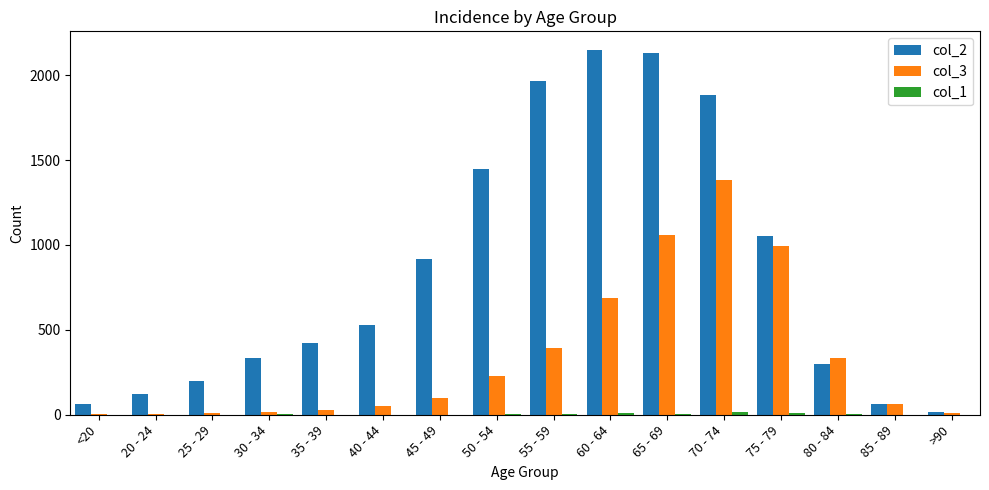

Is the value of col_2 at 45 - 49 greater than the value of col_3 at 50 - 54?

Yes